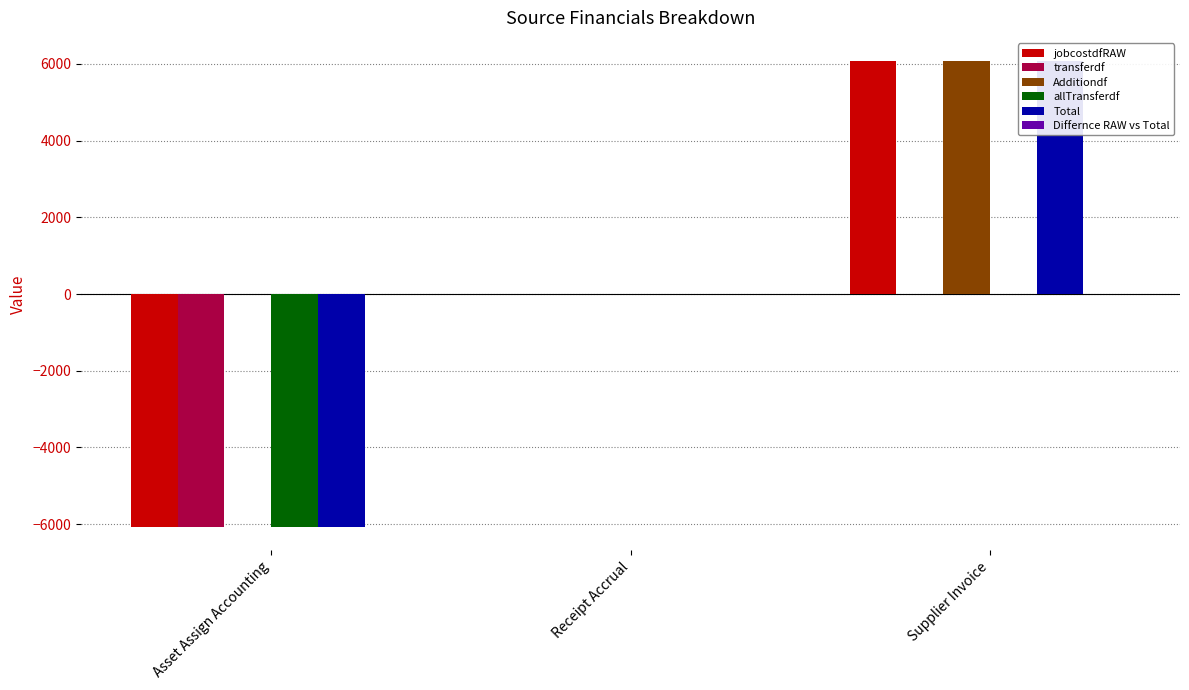

How many groups of bars are there?

3